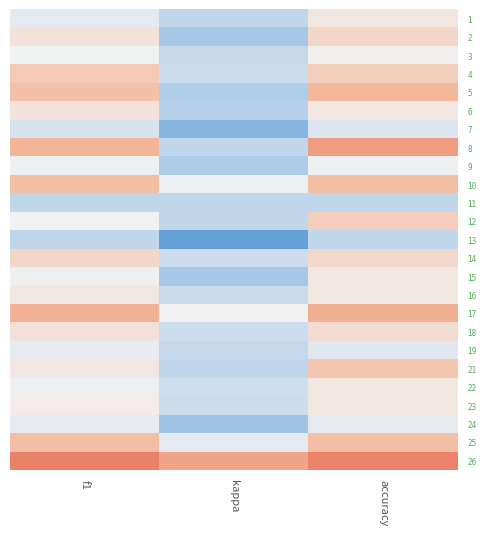

What is the total value across all series at kappa?

0.3